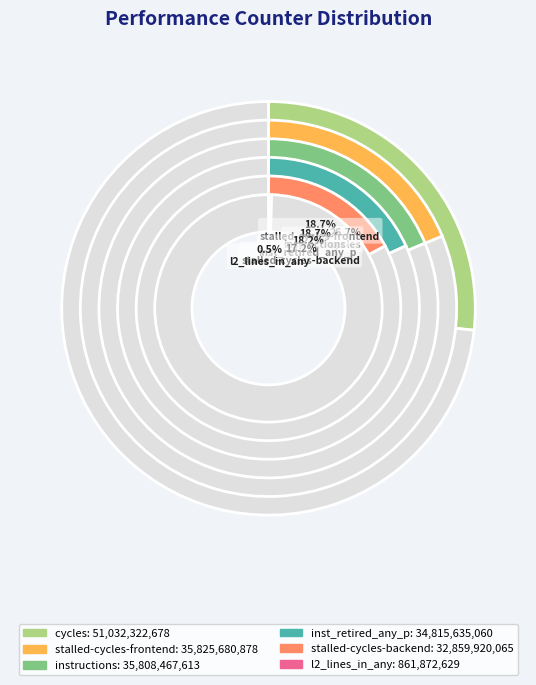

Which category has the biggest portion of the pie?

cycles